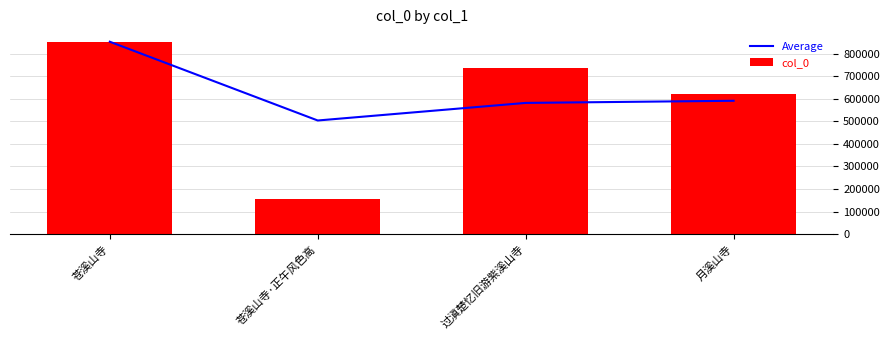

List the series in order of their peak value, lowest first.

Average, col_0